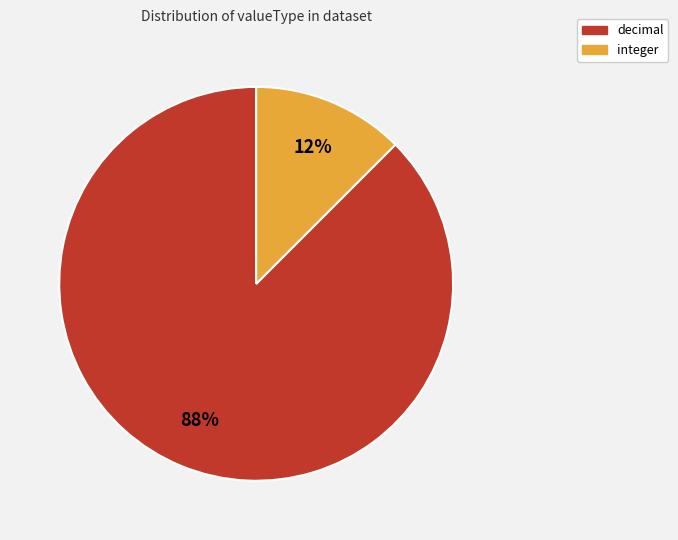

To the nearest percent, what is the average slice percentage?

50%